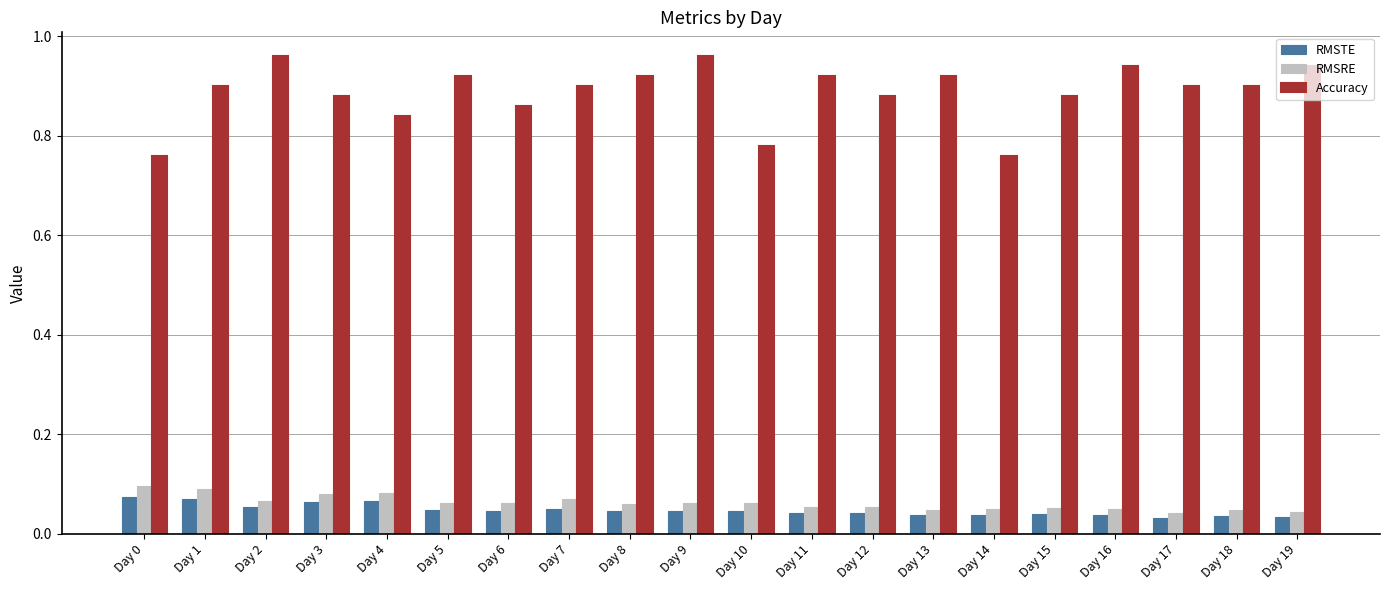

What is the difference between the second highest and minimum values in the Accuracy series?

0.2